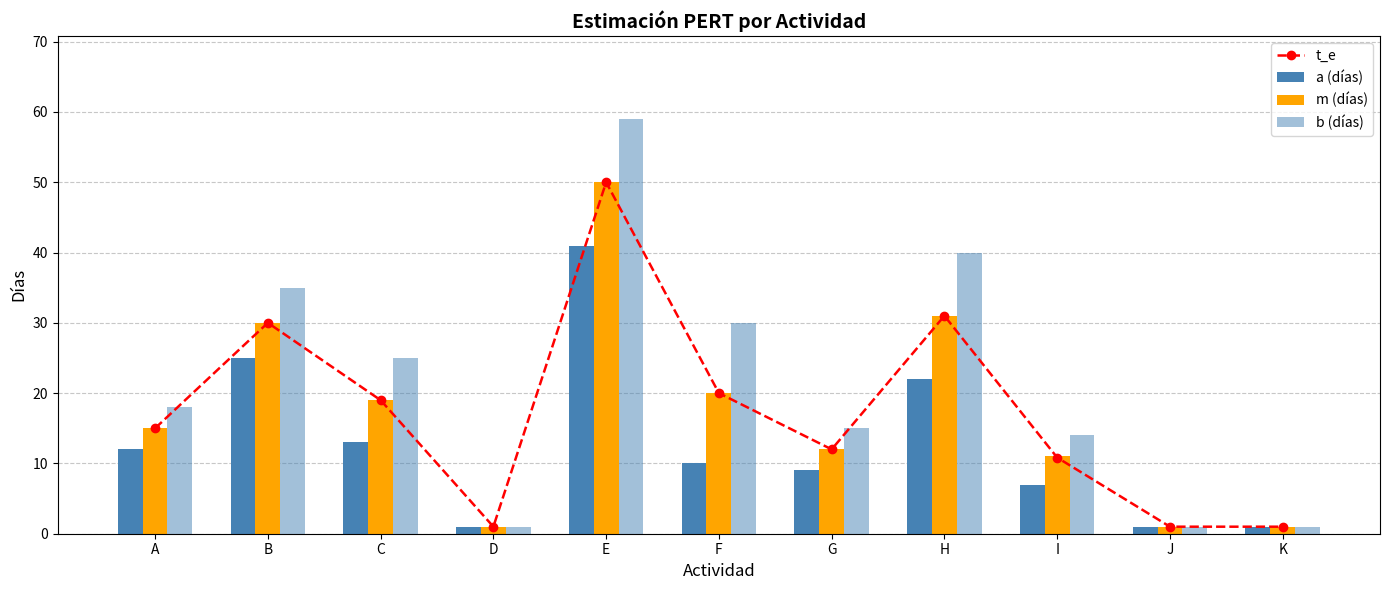

True or false: b (días) has a value of 104.6 at E.

False